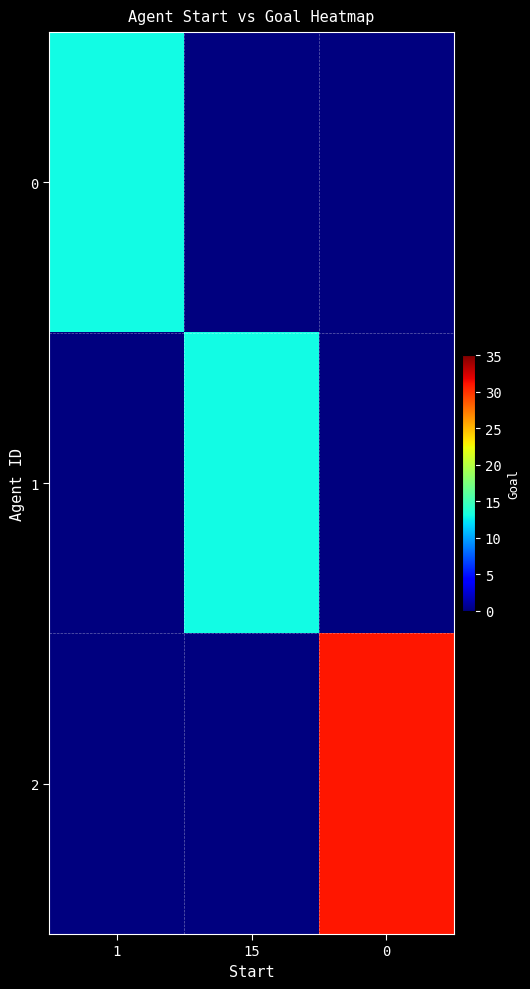

How many categories are shown in the chart?

3